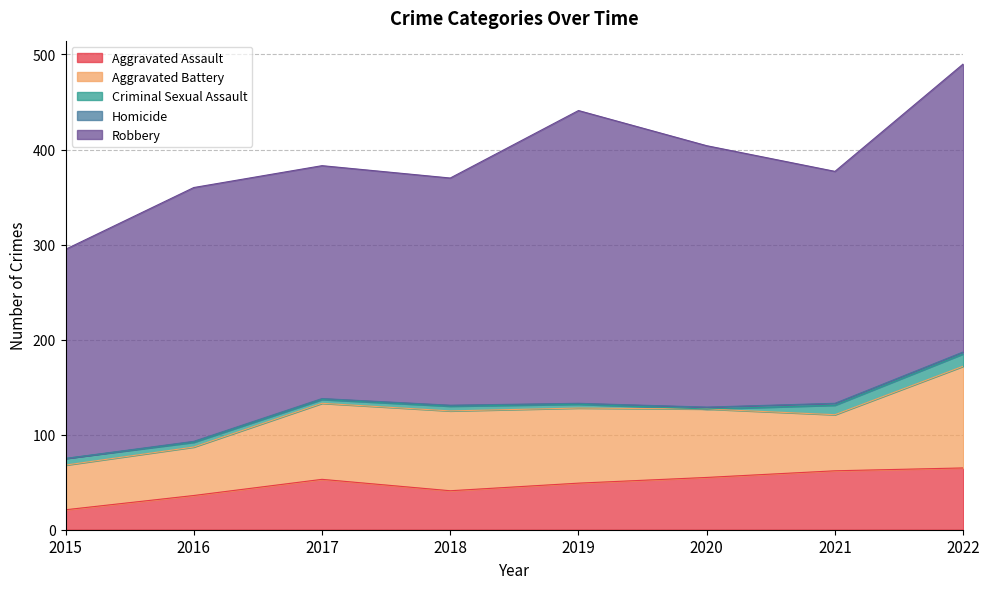

True or false: Robbery and Criminal Sexual Assault intersect in this chart.

False